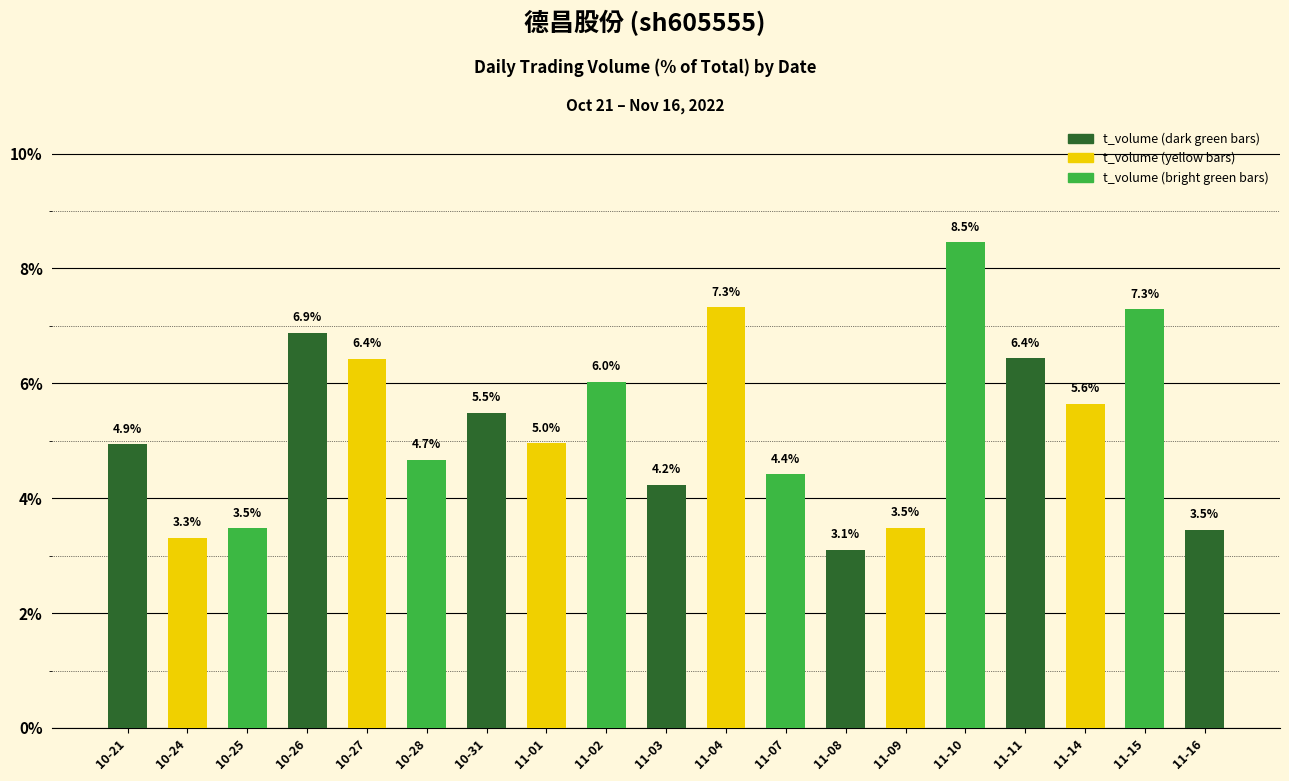

What is the ratio of the value at 10-25 to the value at 10-28?

0.7